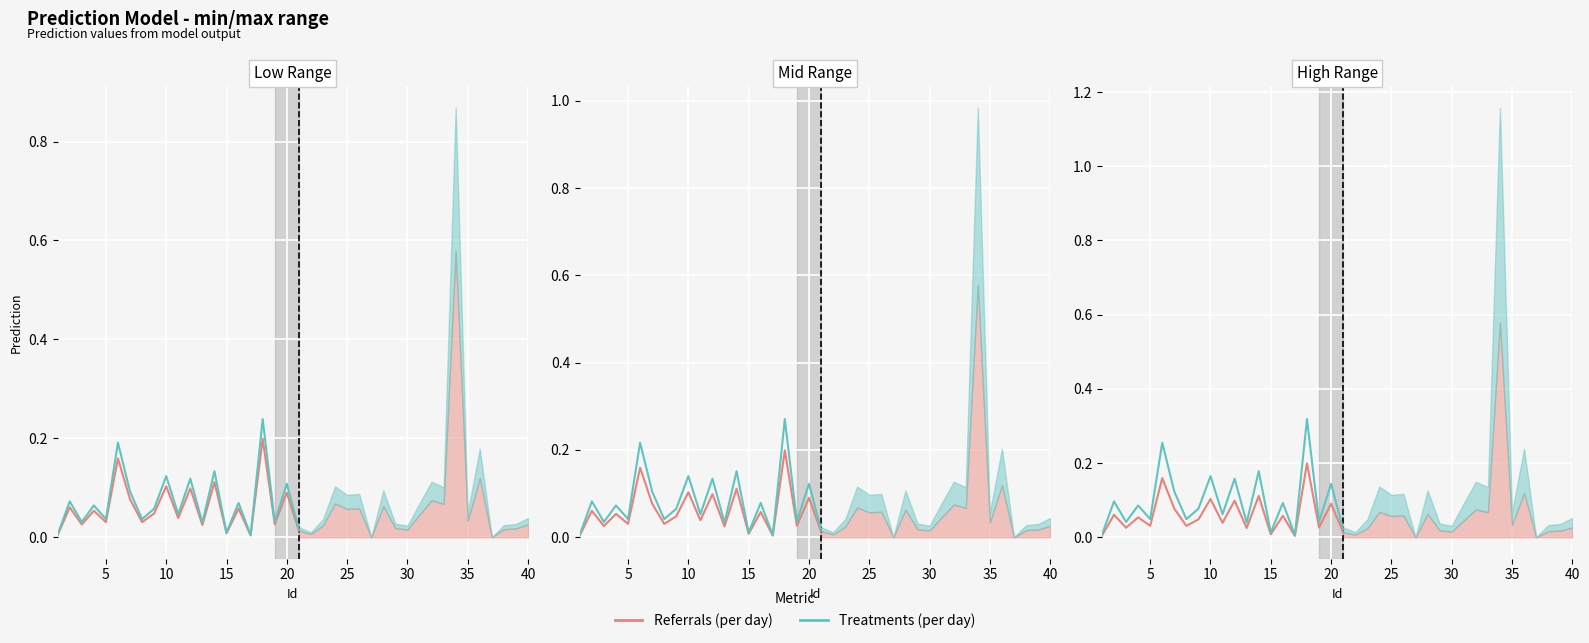

How many interior local valleys does the Referrals (per day) series have?

8